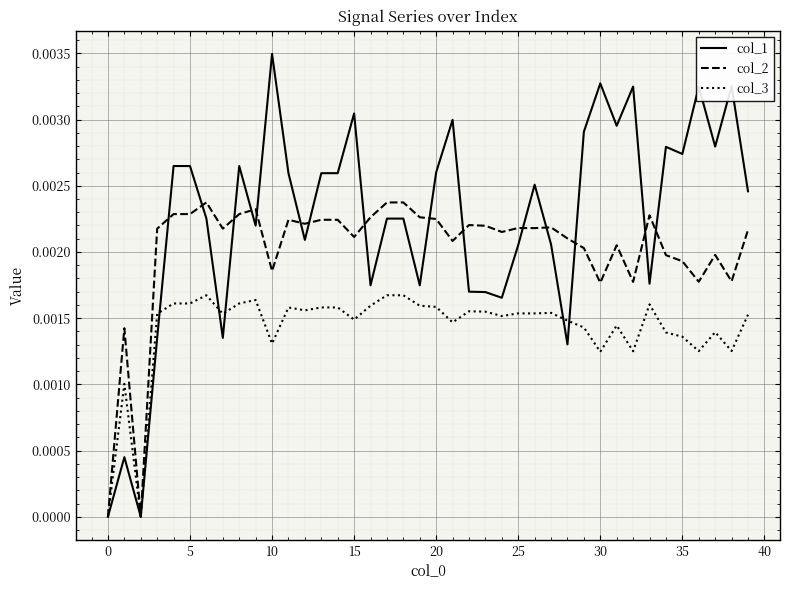

How many lines are shown in the chart?

3